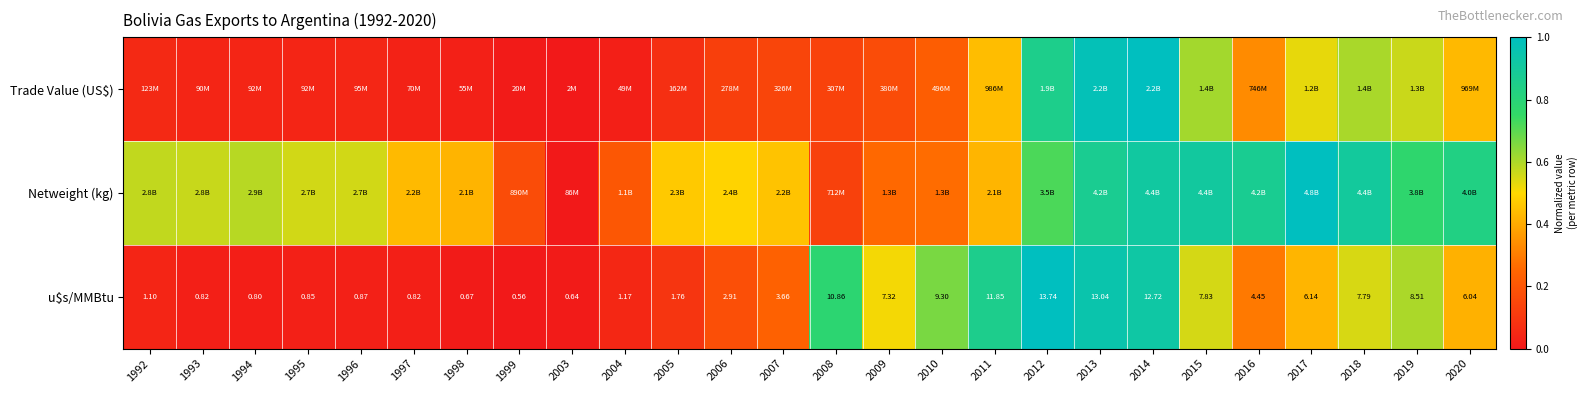

At which category is the sum across all series the highest?

2014